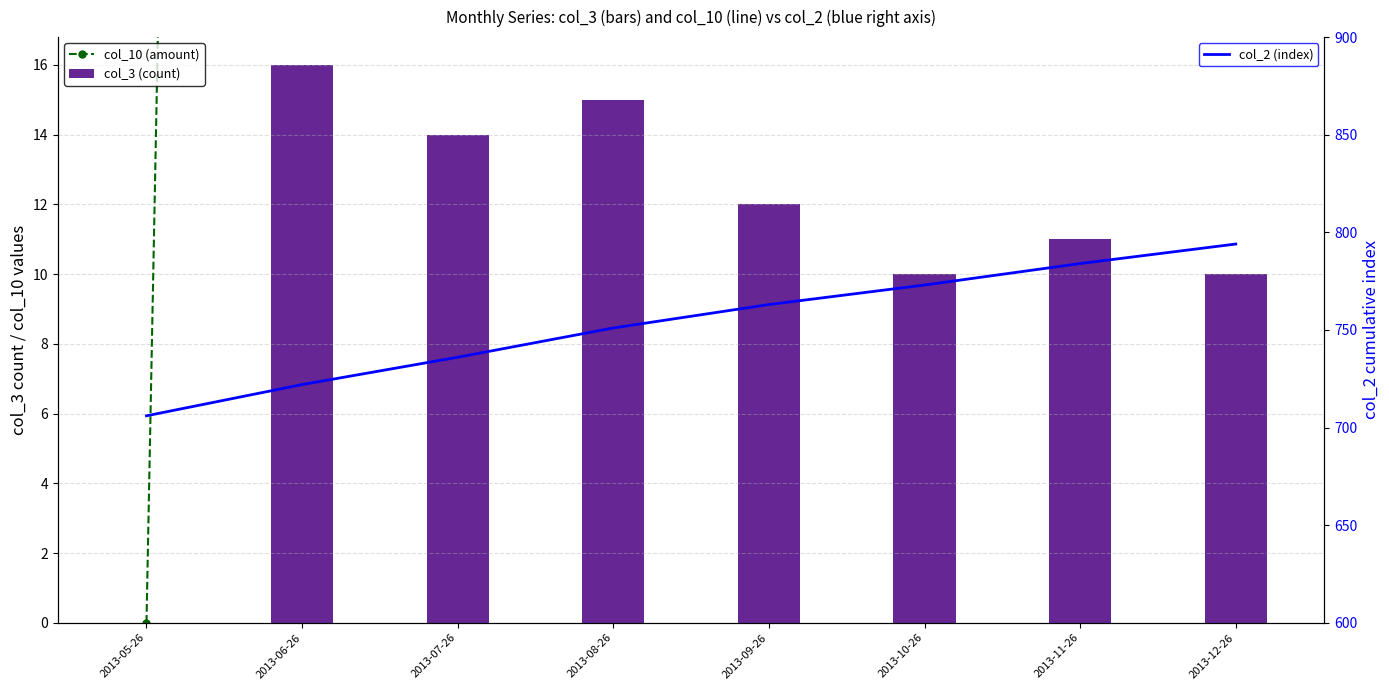

What is the sum of all col_10 (amount) values?

1258.5